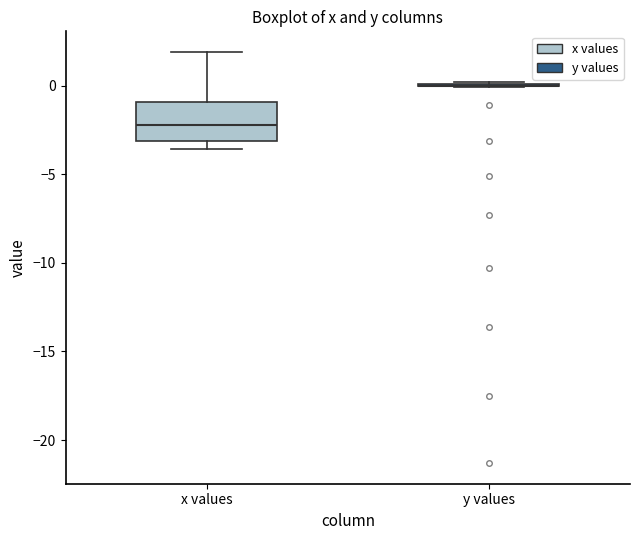

Comparing the boxes themselves (not the whiskers), which one is the tallest?

x values